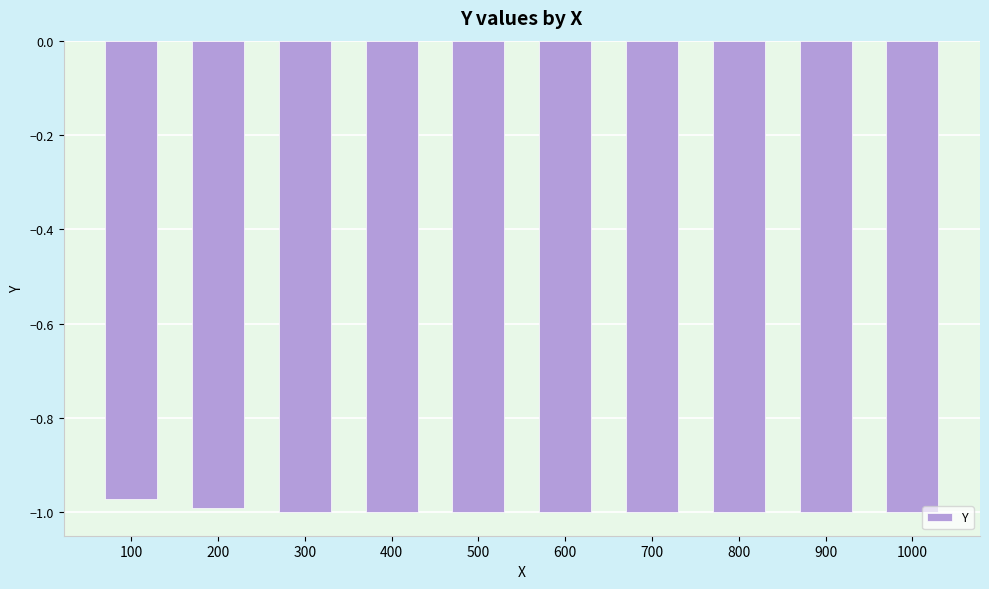

How many bars are there in total?

10